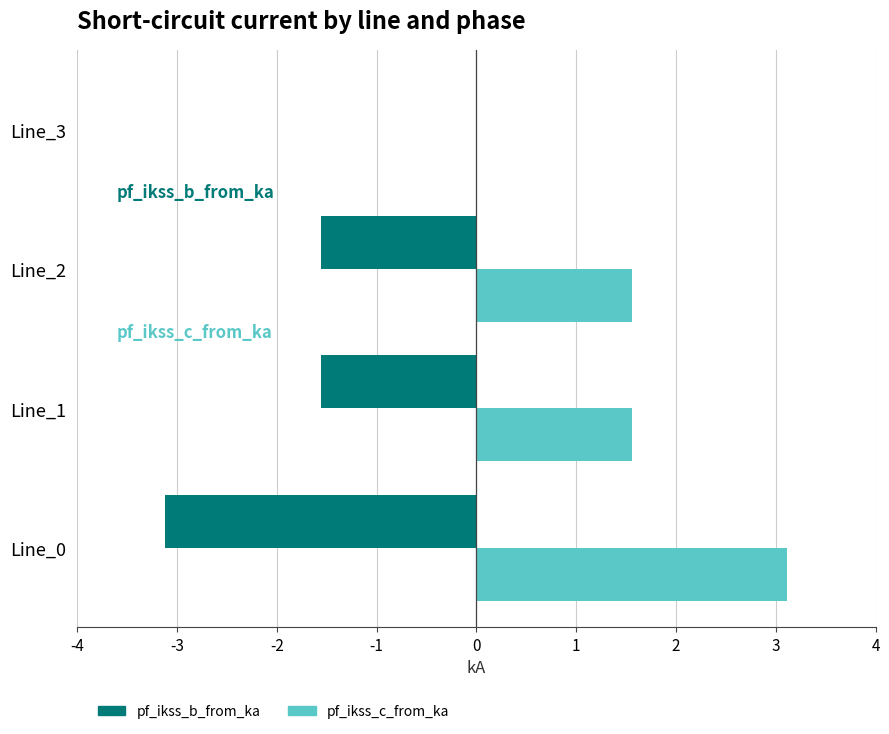

What is the sum of all pf_ikss_b_from_ka values?

-6.2